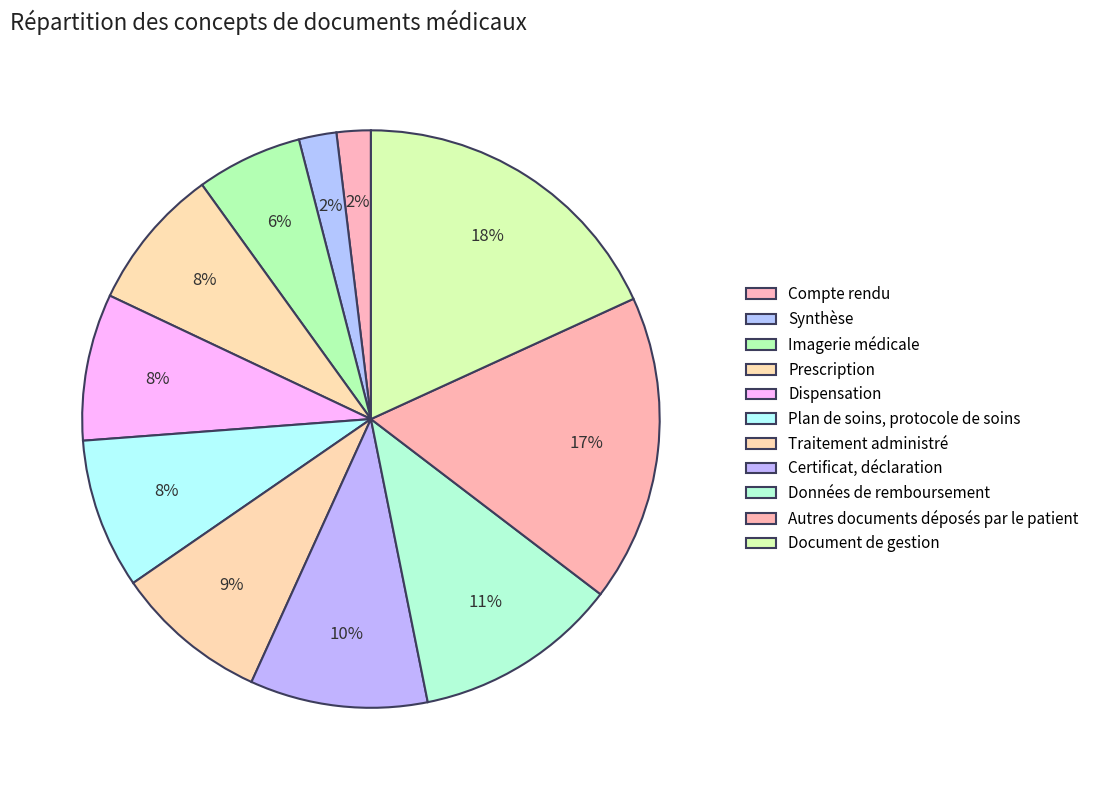

What is the change in value from Certificat, déclaration to Document de gestion?

+43